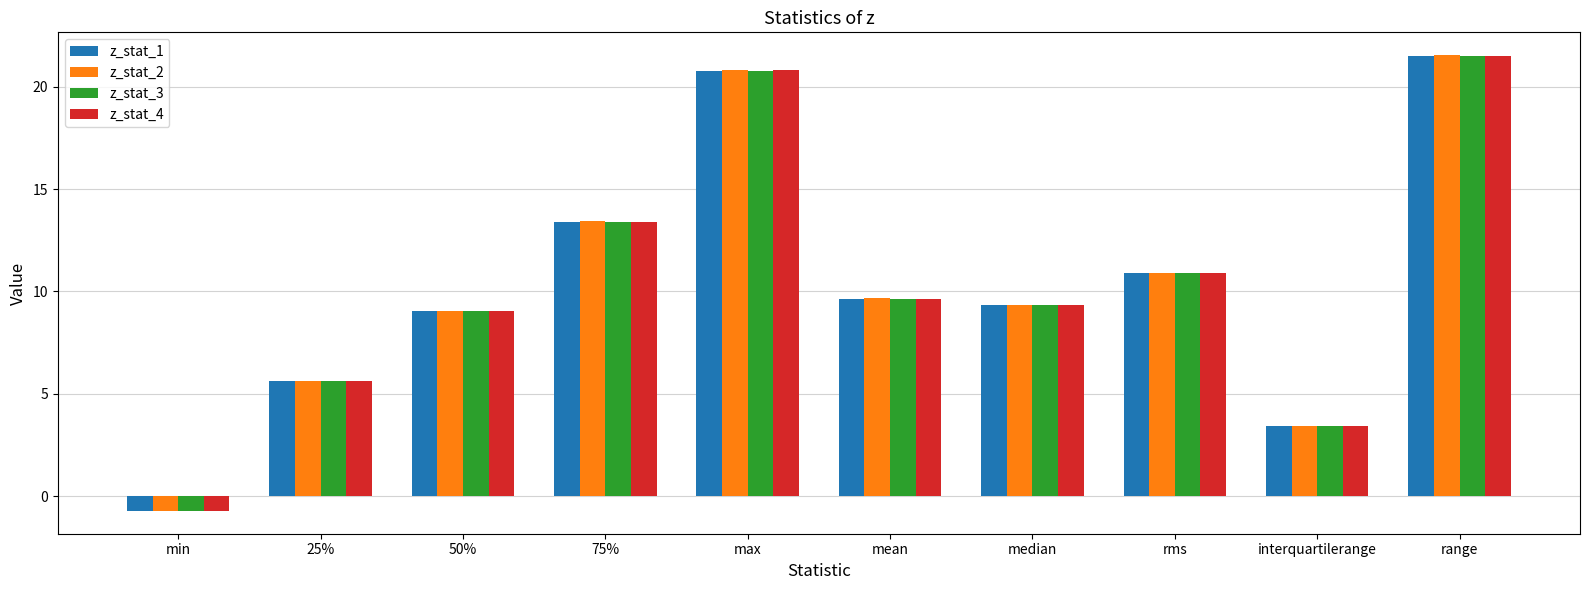

Rank the series by their average value, from lowest to highest.

z_stat_3, z_stat_1, z_stat_4, z_stat_2